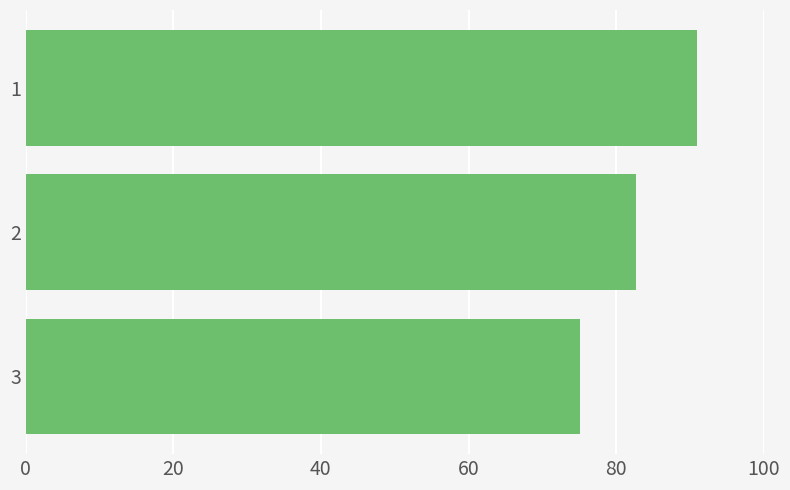

Does the chart contain any negative values?

No